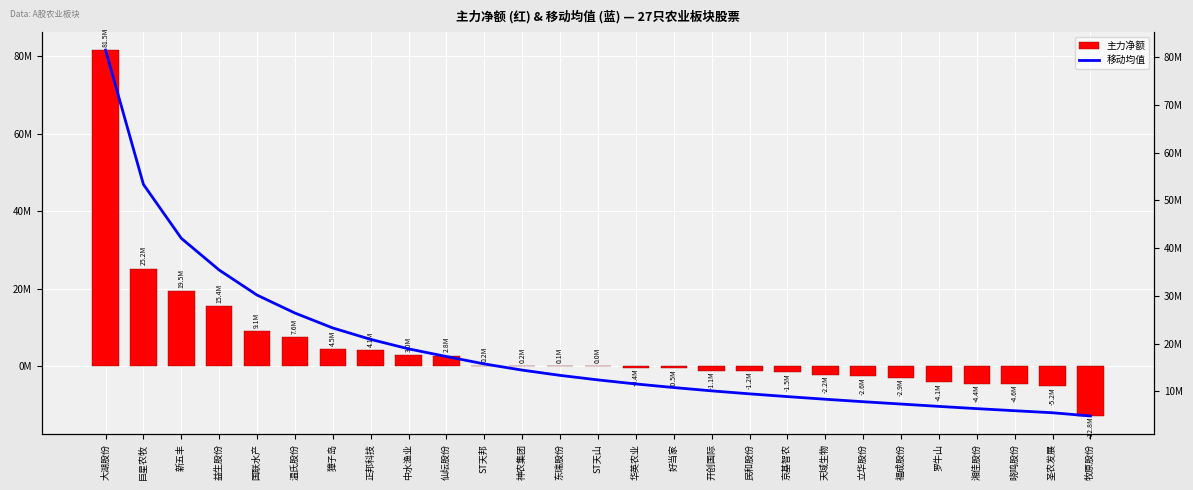

What is the spread (max minus min) of values at 立华股份?

10381825.6